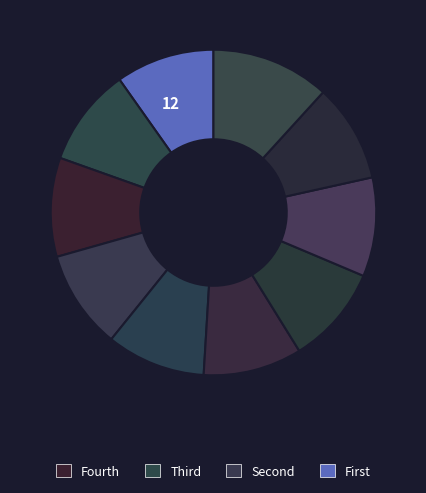

Which category has the smallest portion of the pie?

7